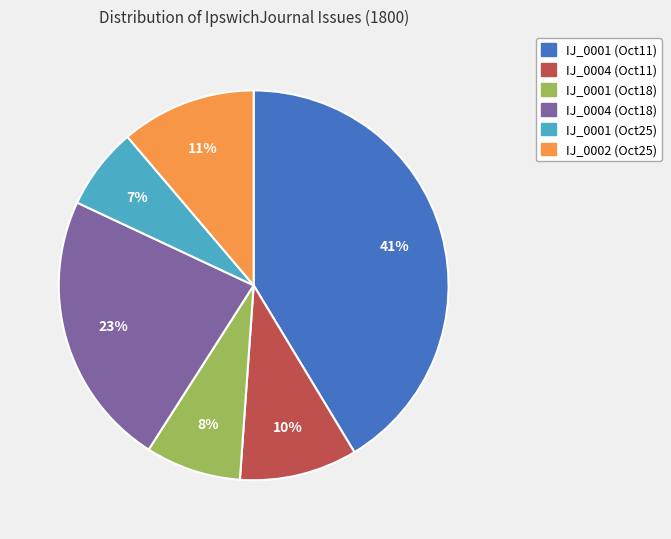

Is there any slice that represents more than half of the pie?

No